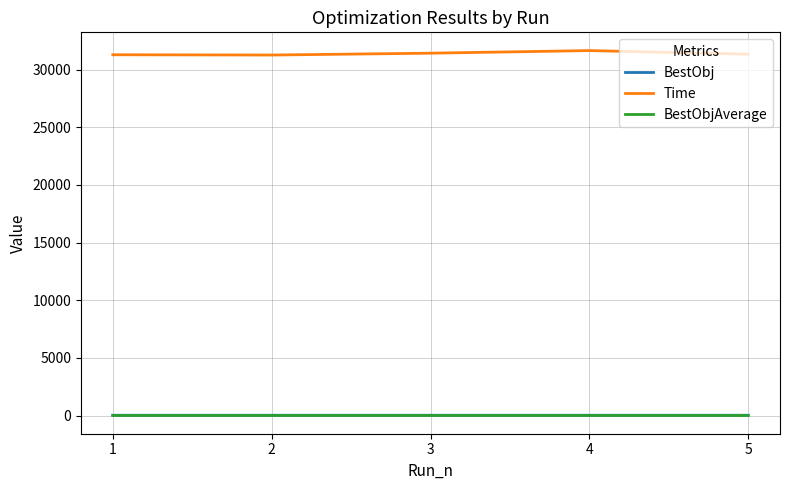

What is the total value across all series at 5?

31378.9